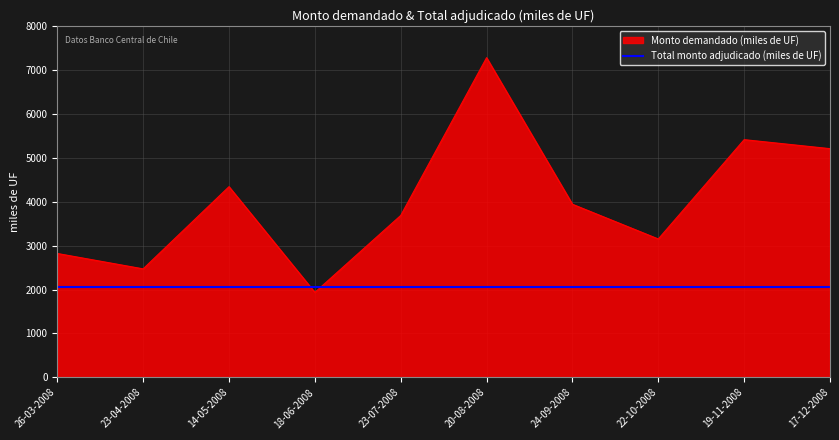

Read the value at 19-11-2008.

5410